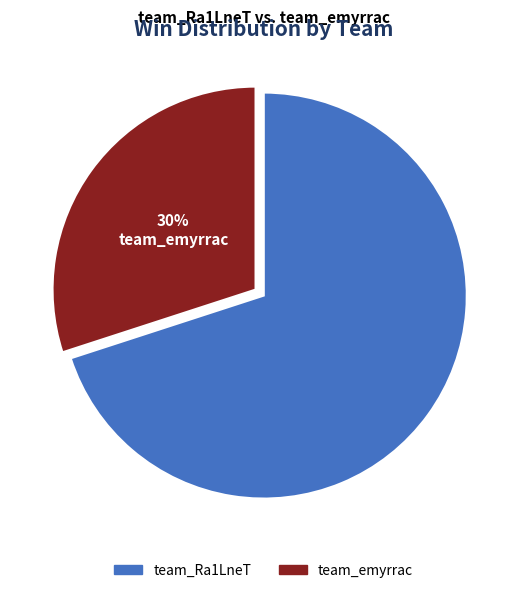

Which category has the smallest portion of the pie?

team_emyrrac